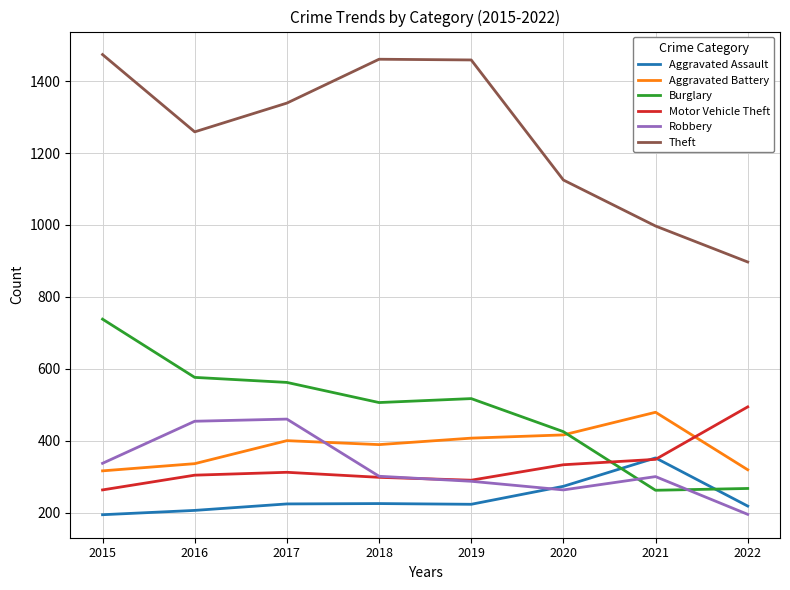

What is the difference between the highest and lowest values at 2017?

1115